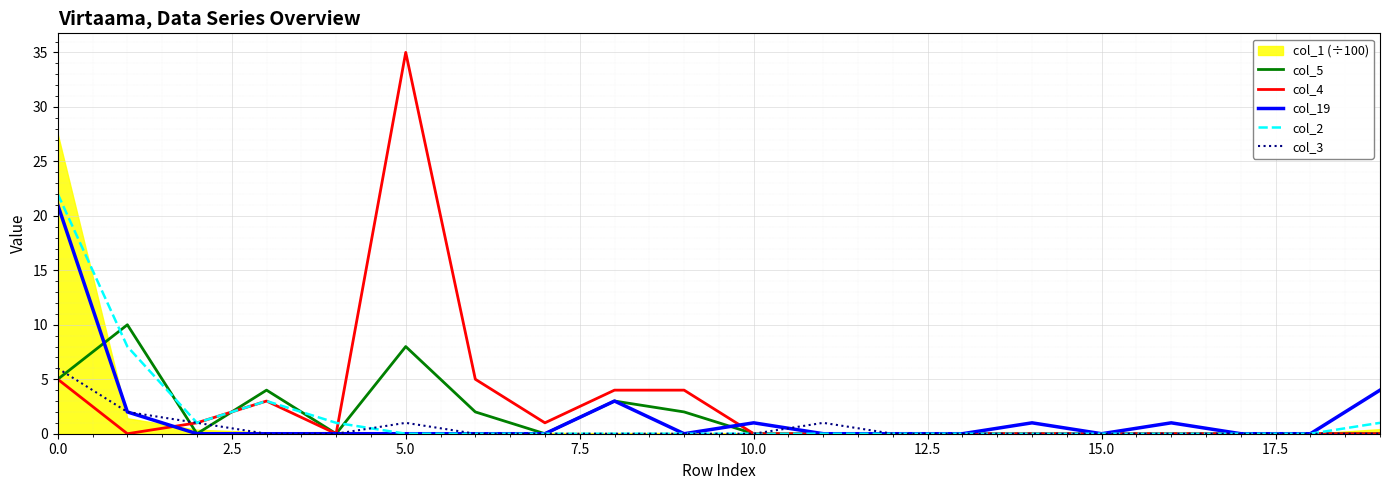

Is the value of col_2 at 16 greater than the value of col_19 at 14?

No